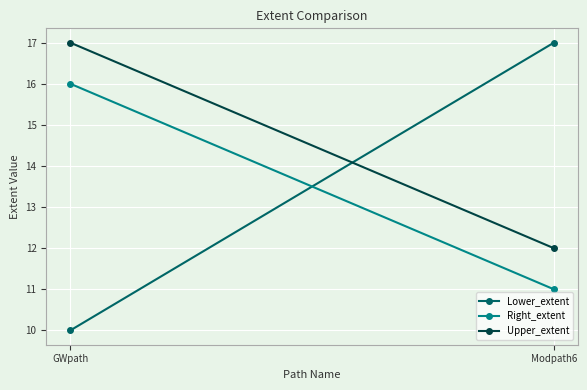

At which category is the sum across all series the highest?

GWpath